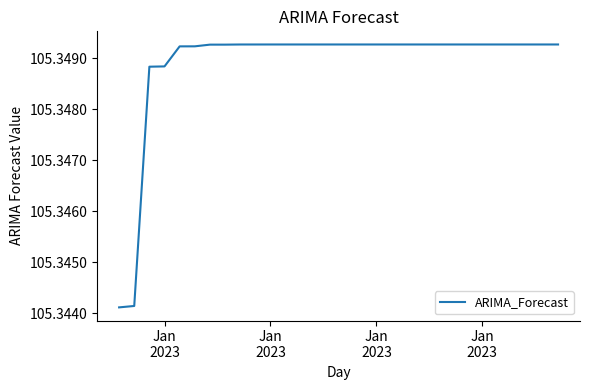

What is the average value?

105.3